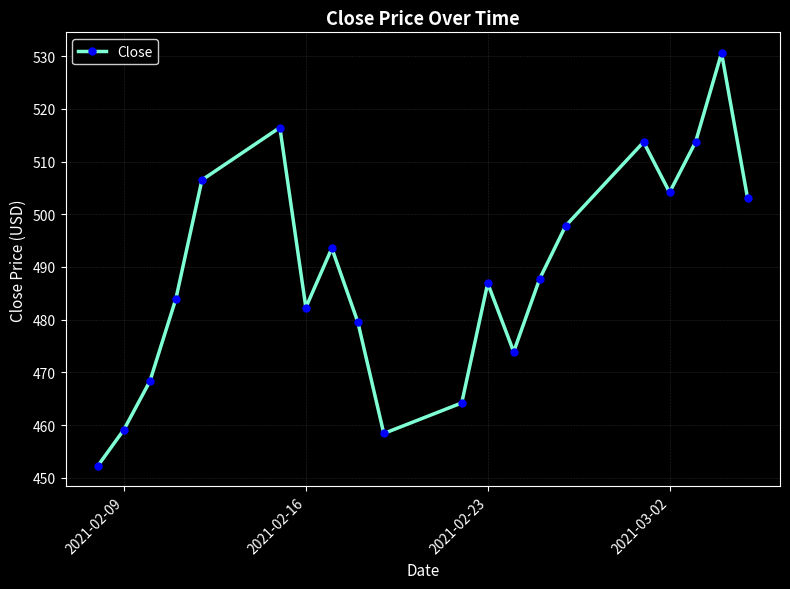

How many data points does each series have?

20